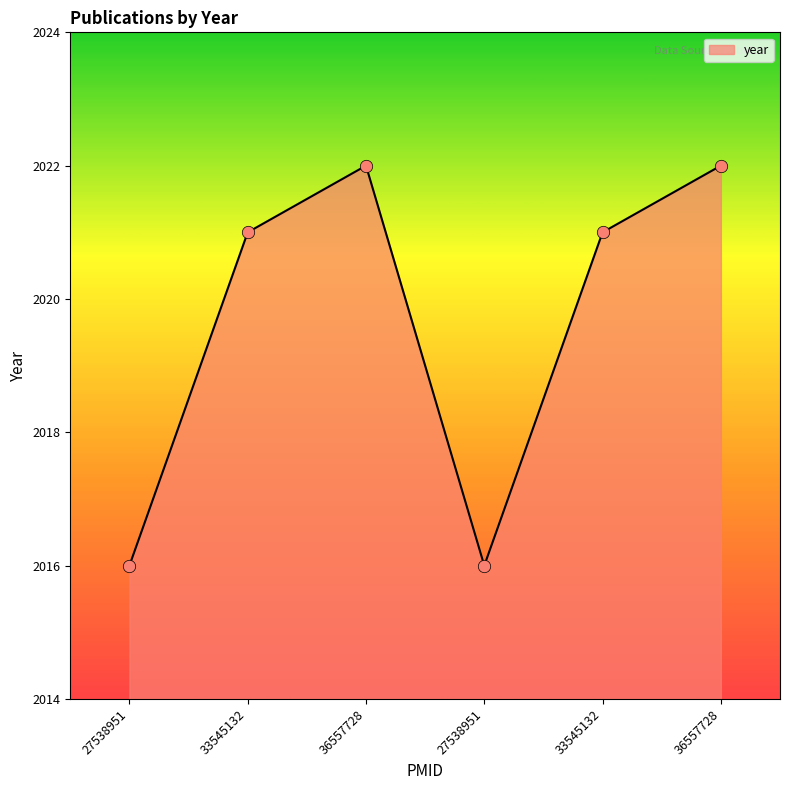

Approximately how many times larger is the value at 27538951 compared to 33545132?

1.0